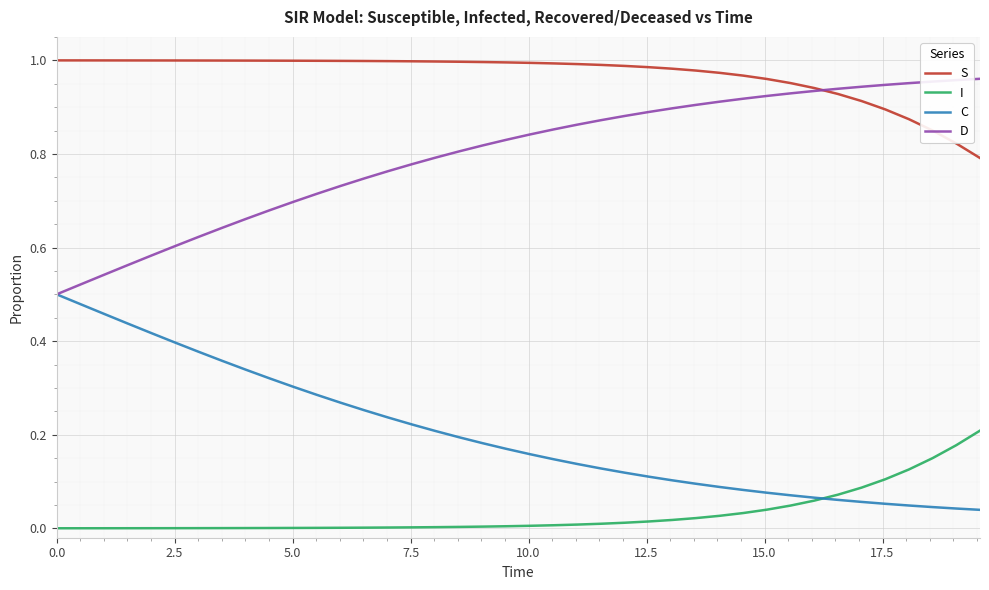

Which series has the largest total across all categories?

S